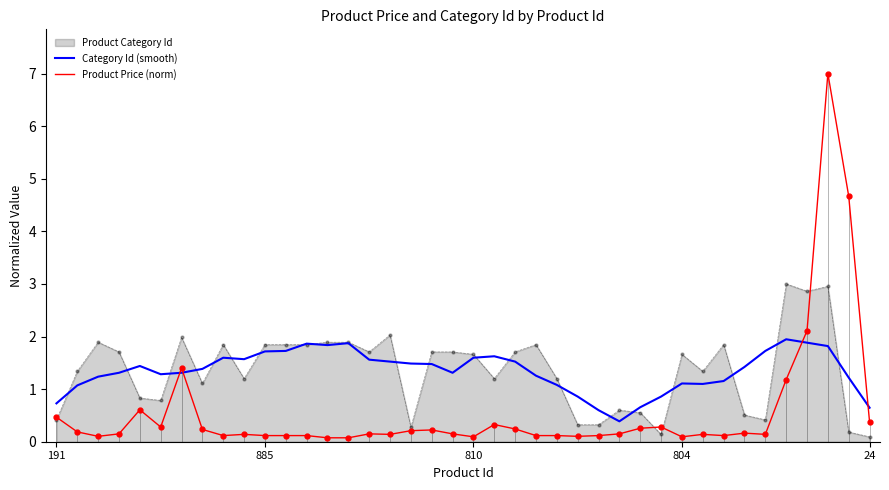

What is the label of the 9th point from the left?

8